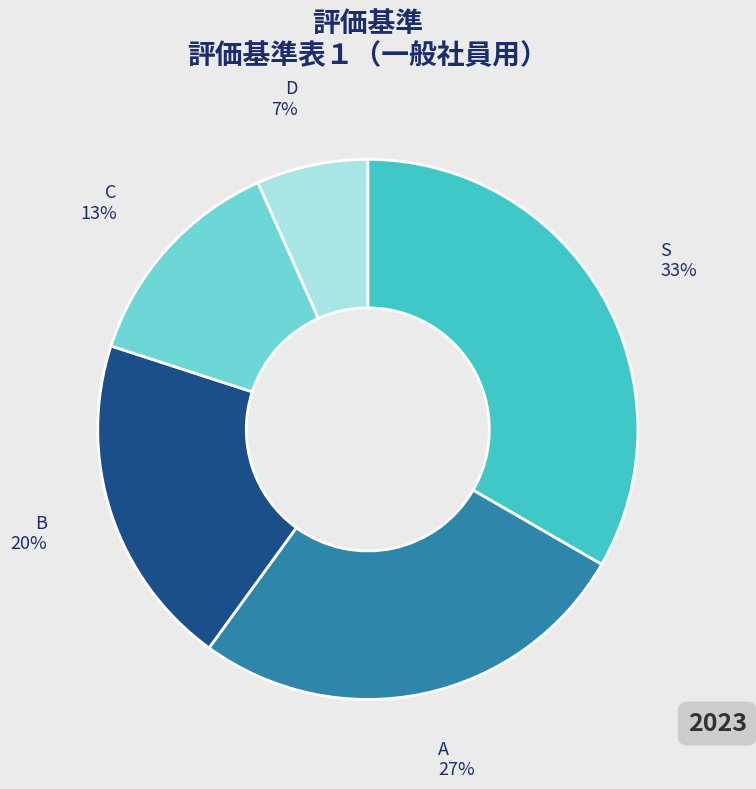

Is there a majority slice in this chart?

No